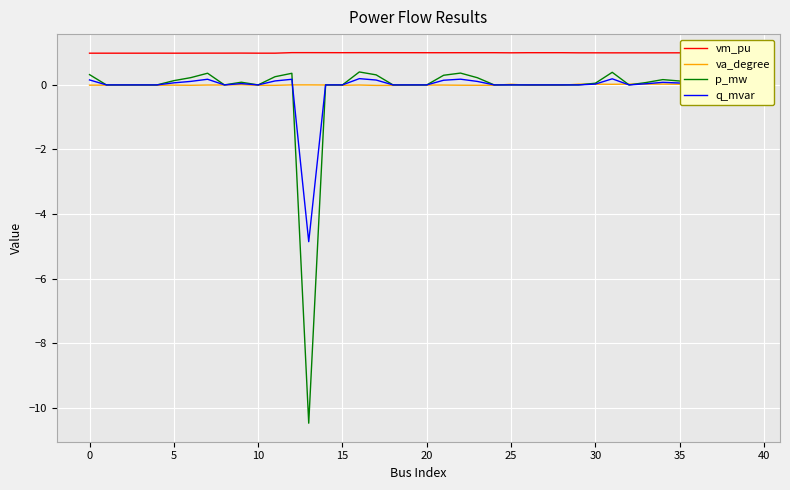

What is the greatest value displayed?

1.0